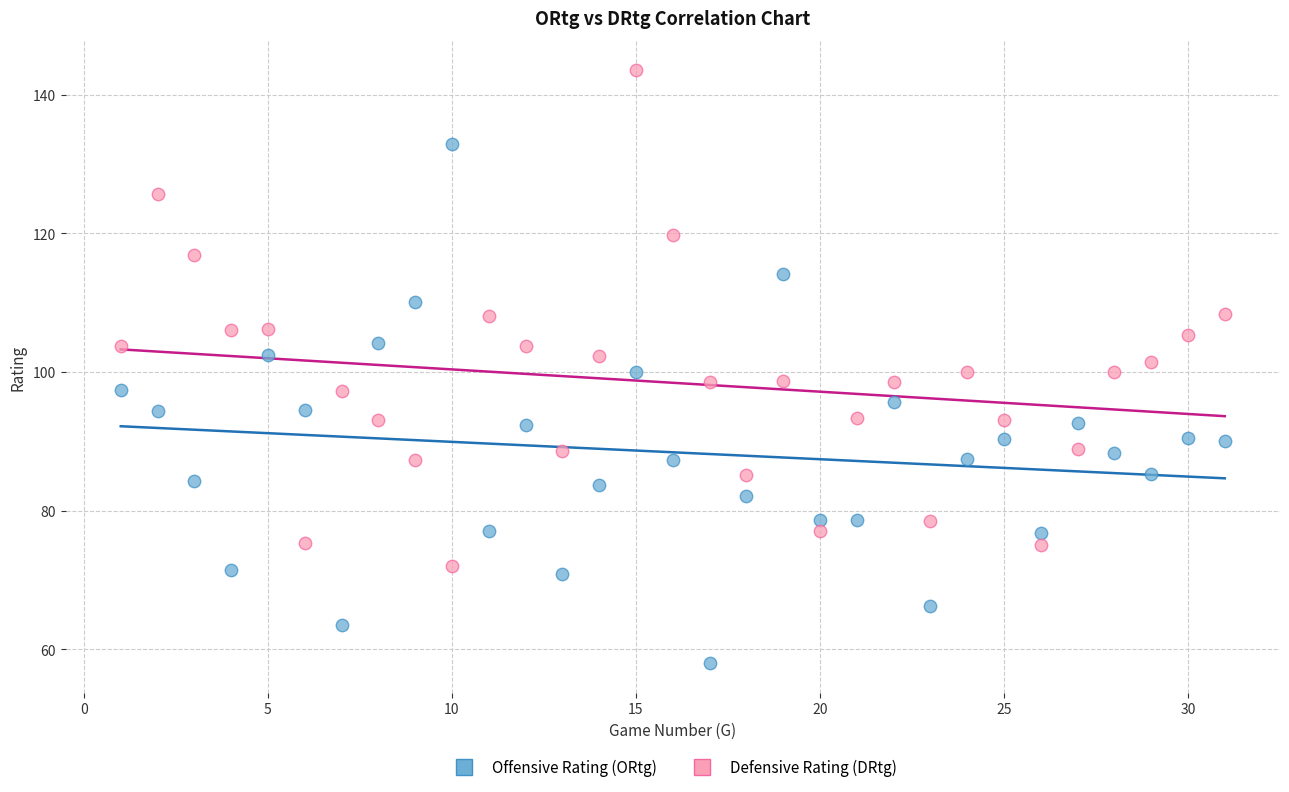

Which series reaches the maximum Y coordinate?

Defensive Rating (DRtg)